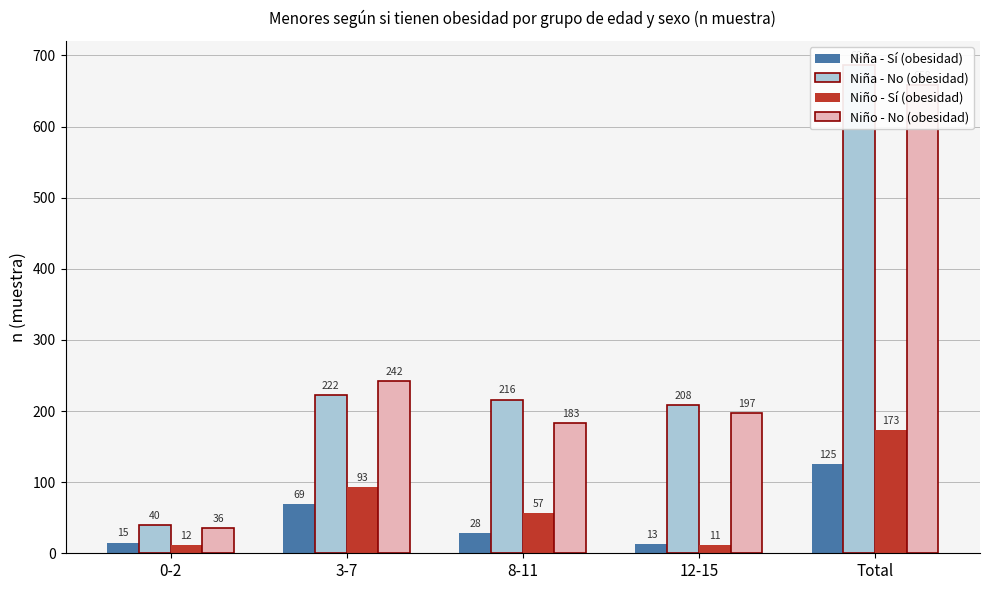

Reading left to right, what are all the values shown in this chart?

Niña - Sí (obesidad): 15	69	28	13	125
Niña - No (obesidad): 40	222	216	208	686
Niño - Sí (obesidad): 12	93	57	11	173
Niño - No (obesidad): 36	242	183	197	658